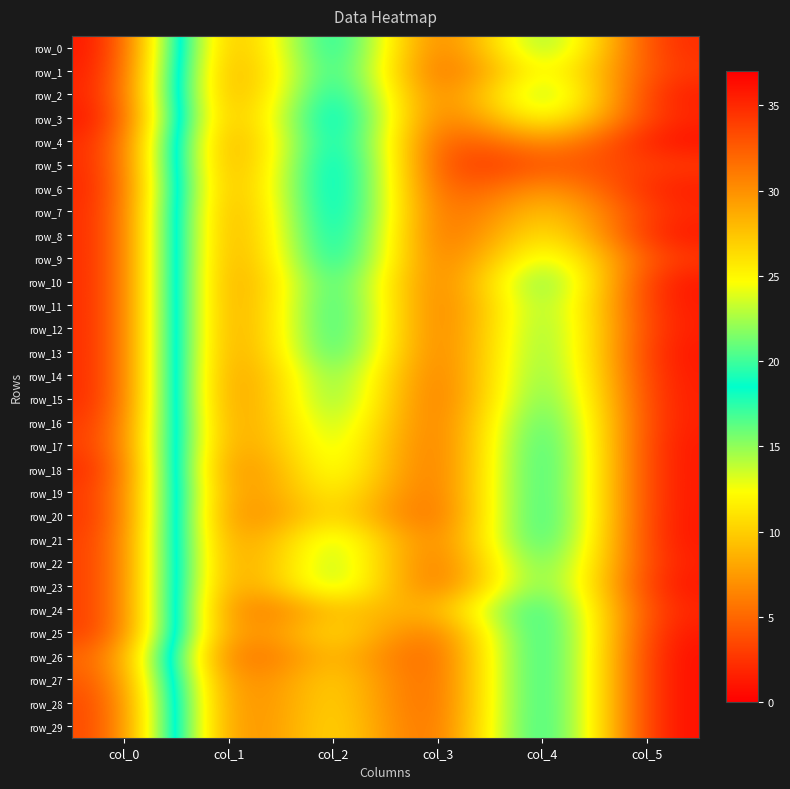

List the labels in order of row_4 value, largest first.

col_0, col_2, col_4, col_5, col_3, col_1